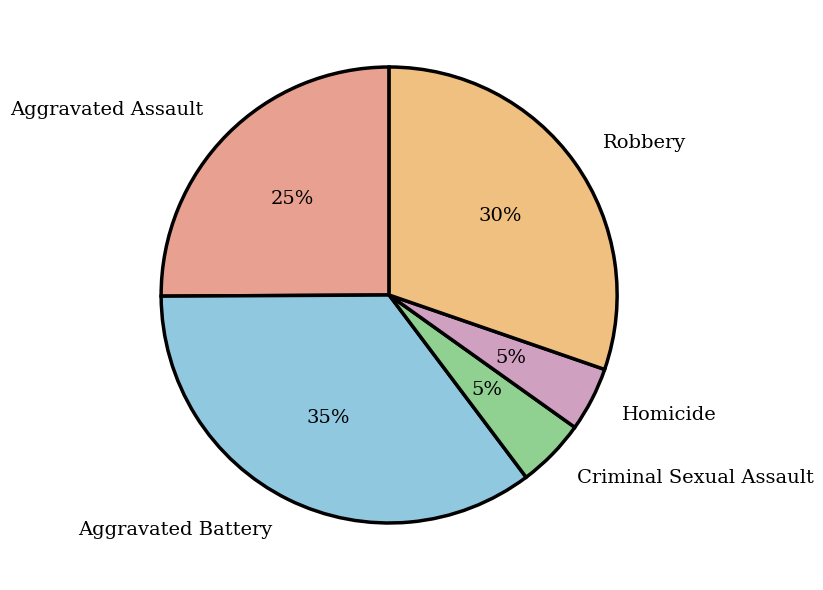

Does Aggravated Battery account for over 50% of the chart?

No